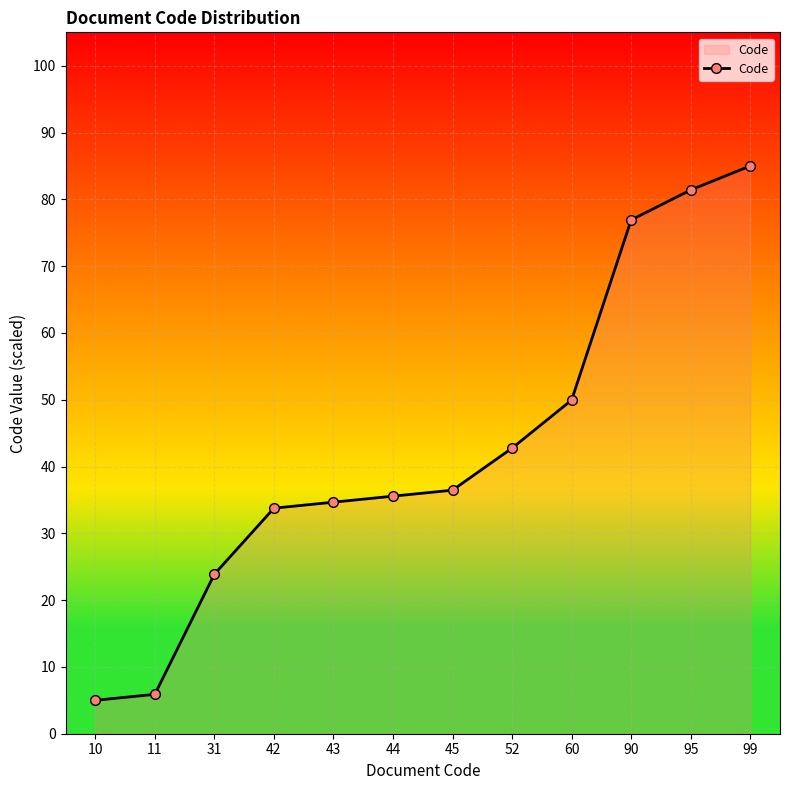

What is the approximate value at 95?

81.4